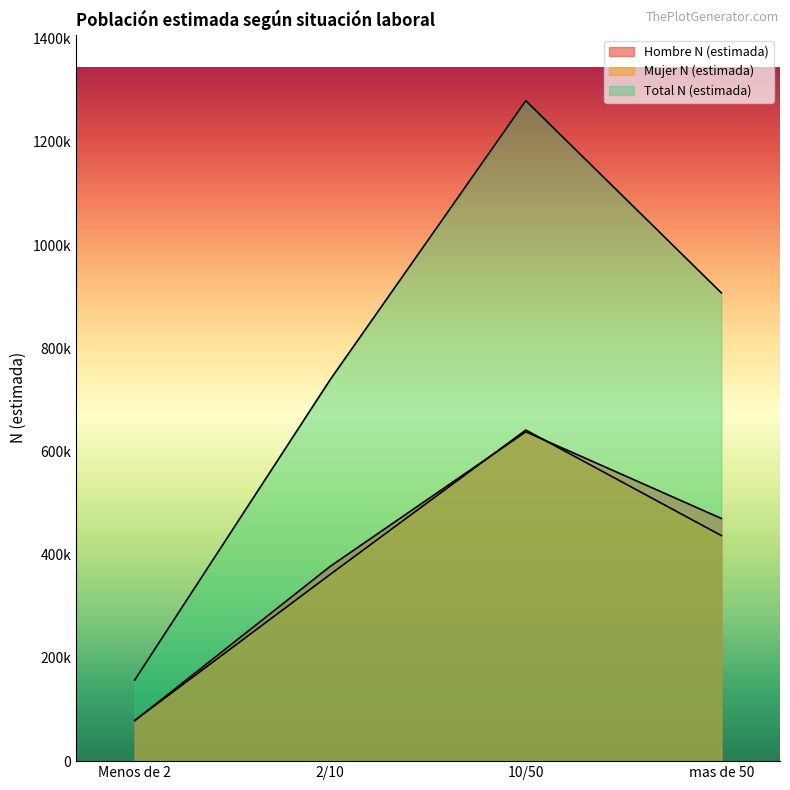

What is the label of the 3rd point from the left?

10/50